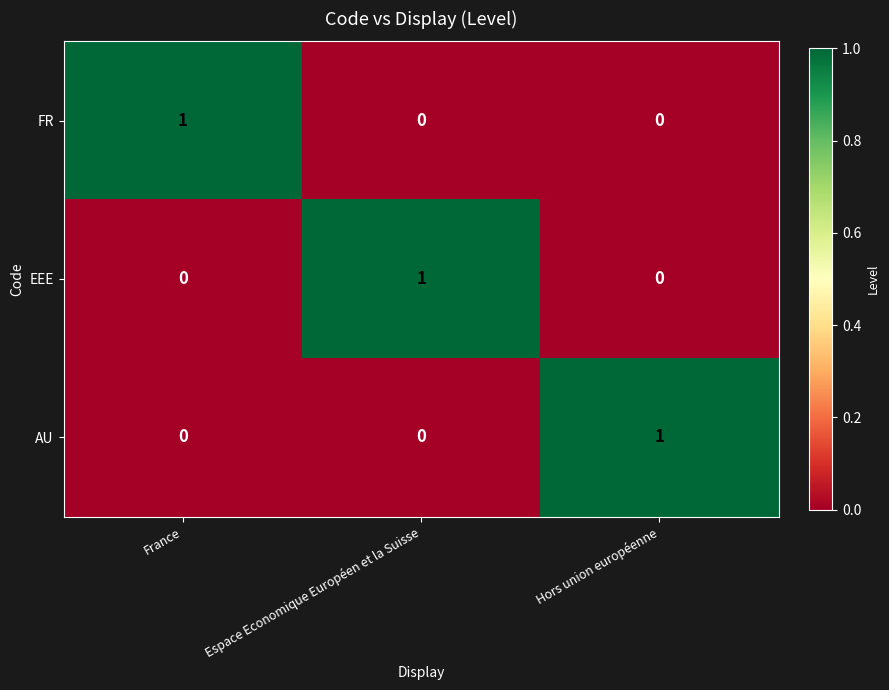

At which label does AU reach its peak?

Hors union européenne